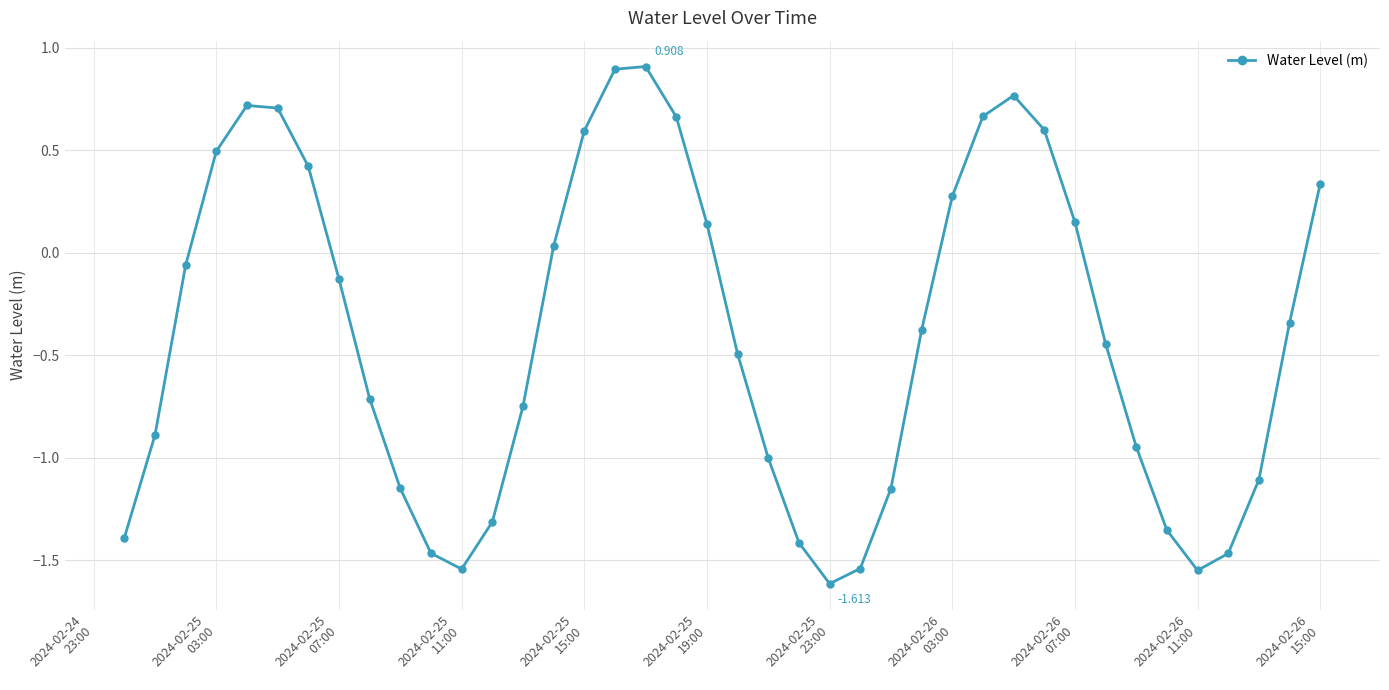

True or false: there are more than 1 points higher than both neighbors.

True